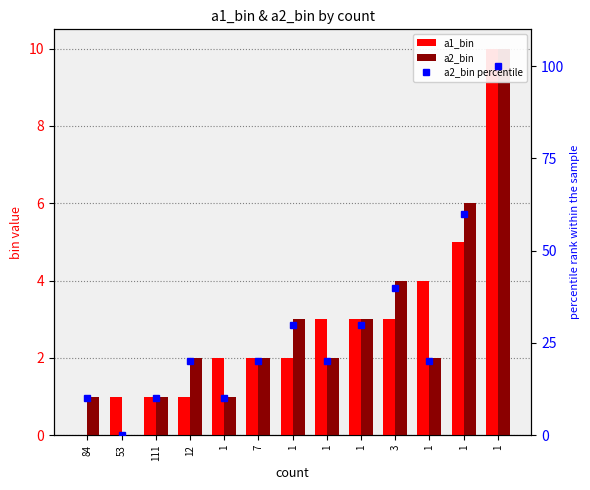

What is the average value of the a1_bin series?

3